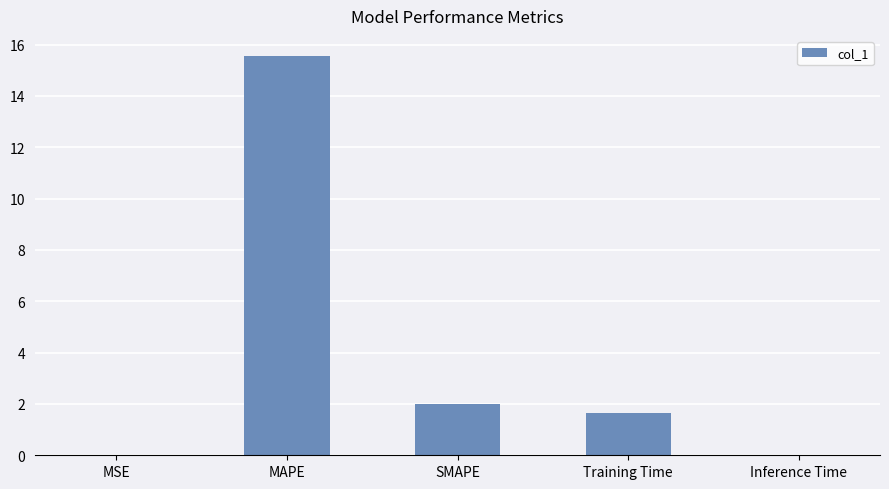

Are the bars grouped side by side (vs. stacked)?

No